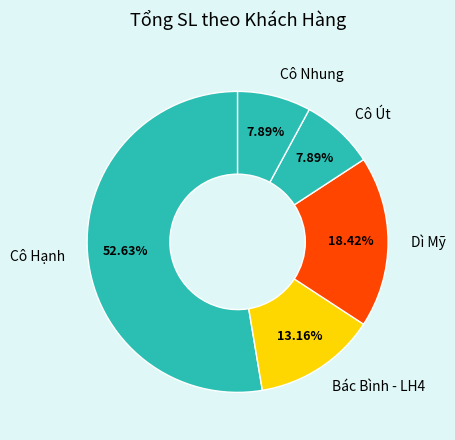

Which category accounts for the majority?

Cô Hạnh